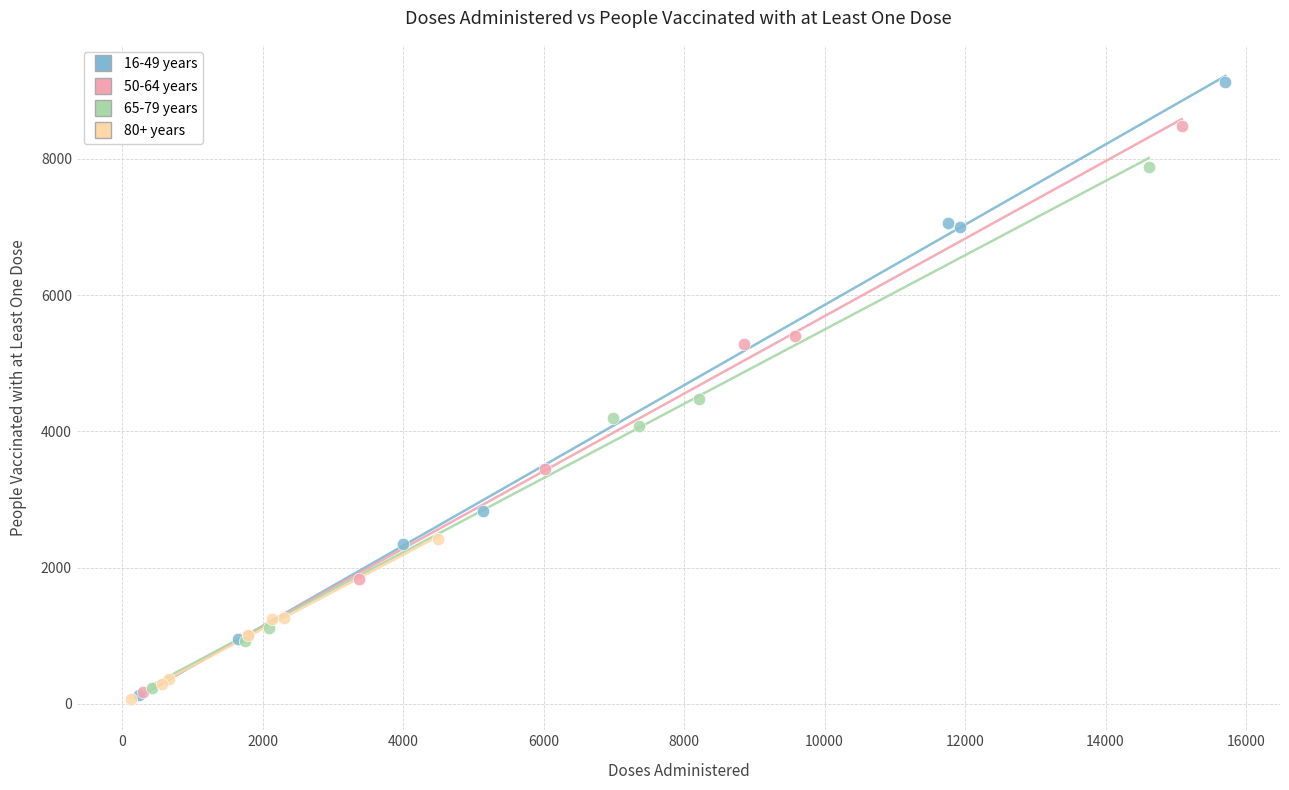

Which series has the widest spread of Y values?

16-49 years